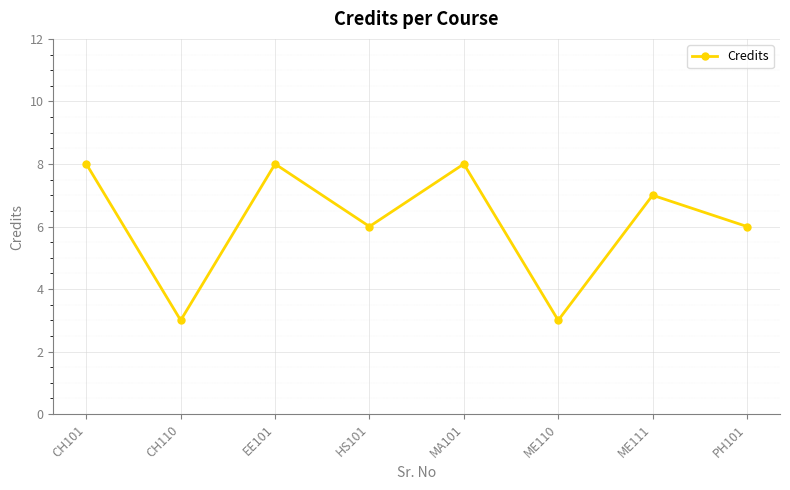

What is the ratio of the value at EE101 to the value at PH101?

1.3